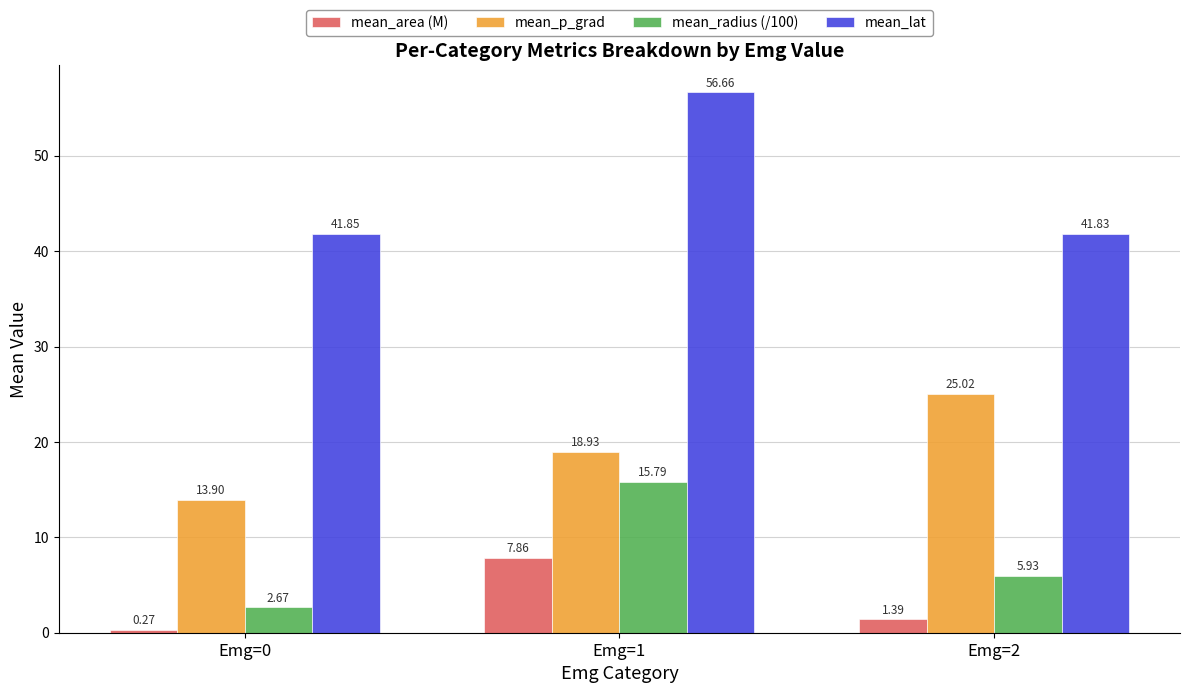

Rank the categories by mean_radius (/100) value from highest to lowest.

Emg=1, Emg=2, Emg=0